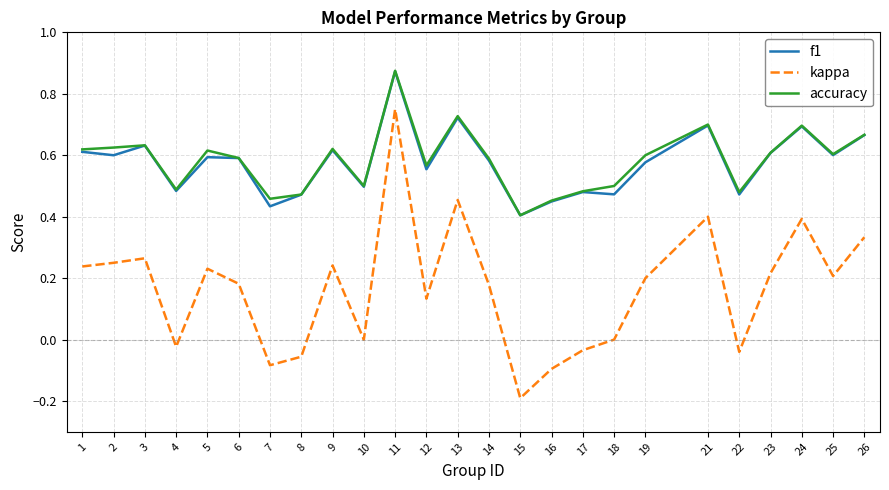

True or false: kappa and f1 intersect in this chart.

False